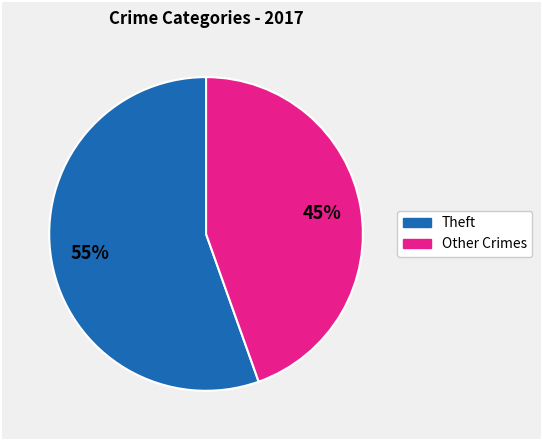

To the nearest percent, what is the average slice percentage?

50%